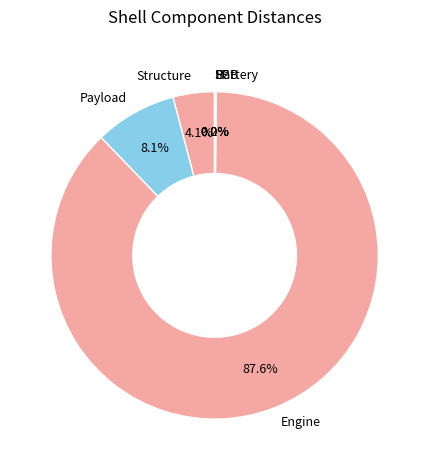

Which slice is the largest?

Engine